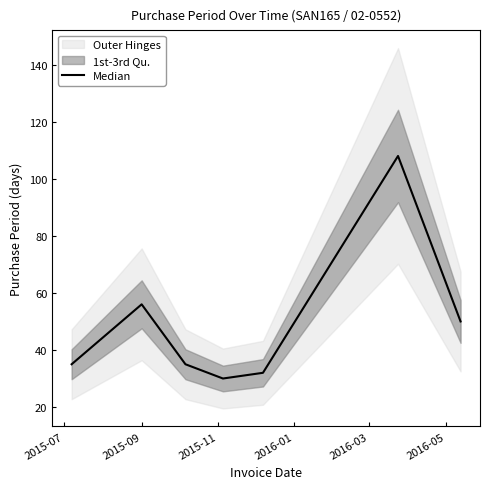

At which label is the value closest to 69?

2015-09